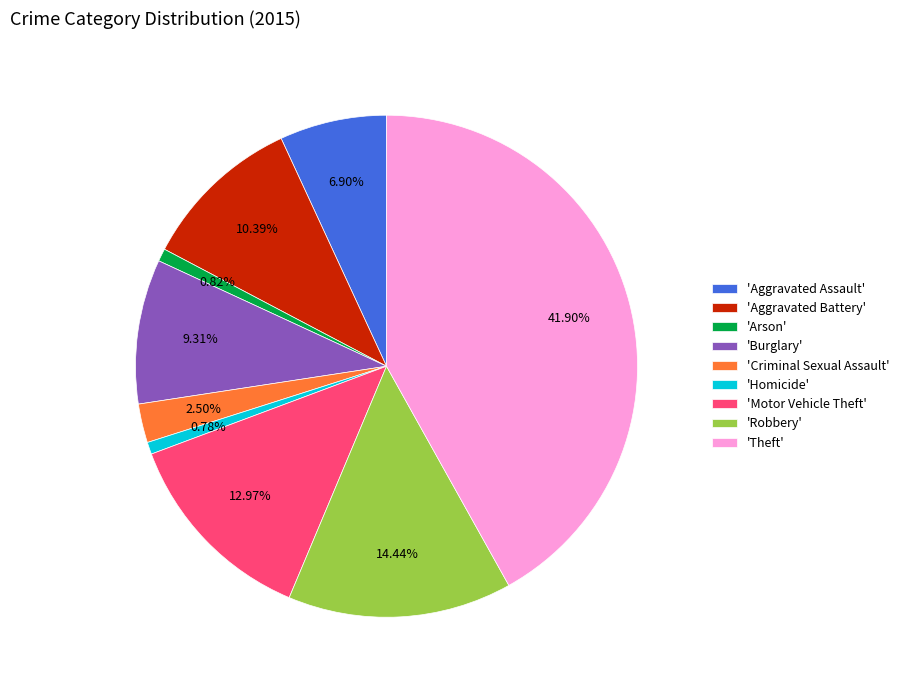

Which slice is the largest?

'Theft'